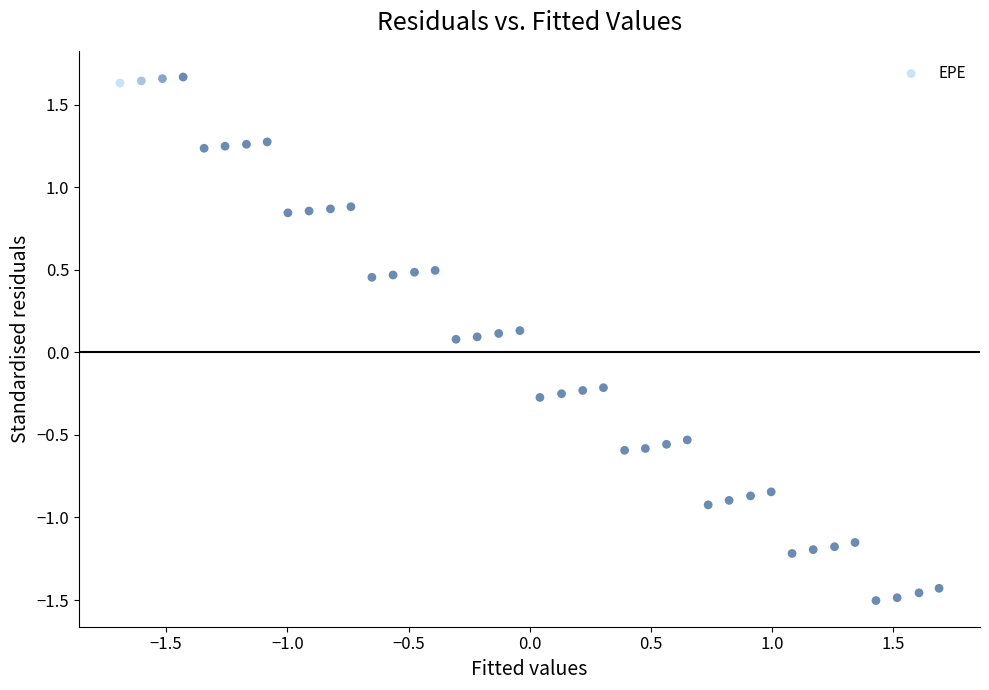

What is the range of Y values (max minus min)?

3.2